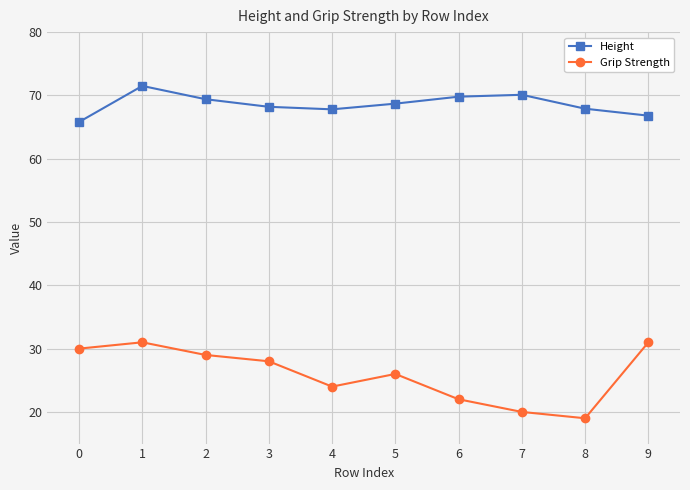

How many series are shown in this chart?

2